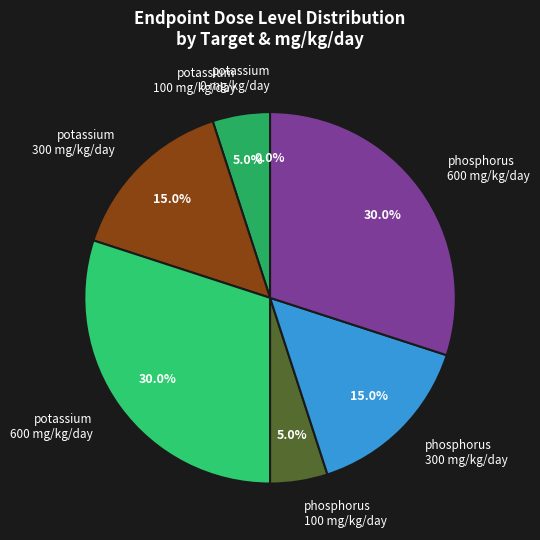

Count the number of slices in the pie.

8